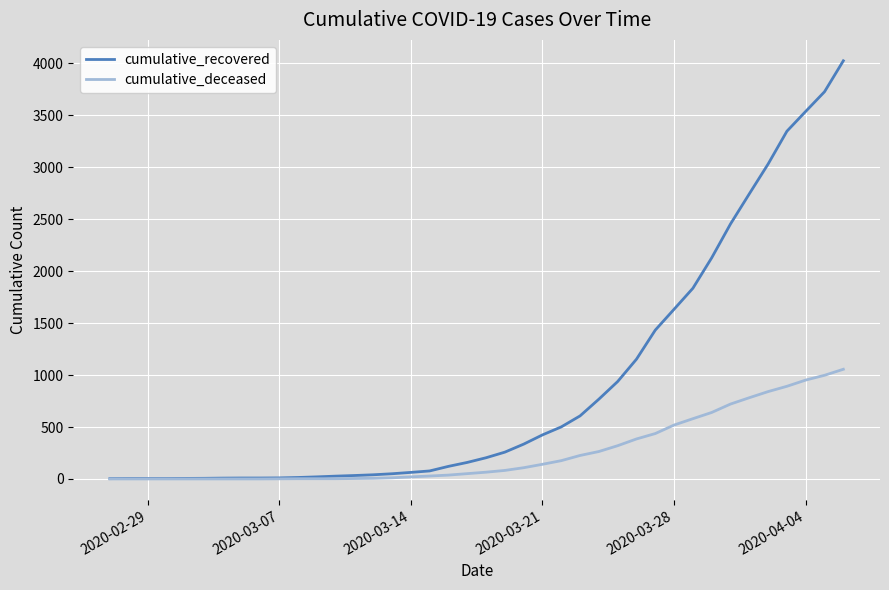

What is the maximum value for cumulative_deceased?

1056